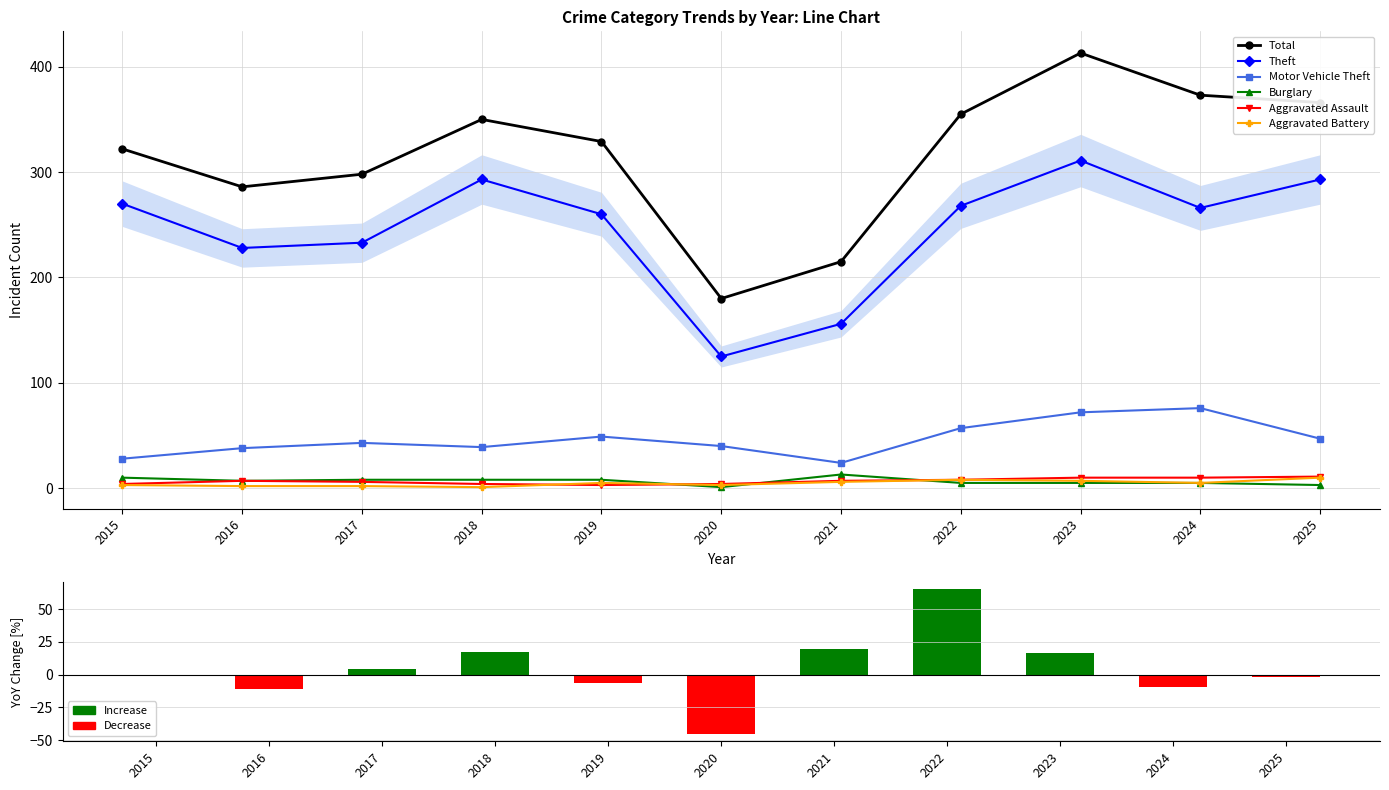

Rank the series by their maximum value, from highest to lowest.

Total, Theft, Motor Vehicle Theft, Burglary, Aggravated Assault, Aggravated Battery